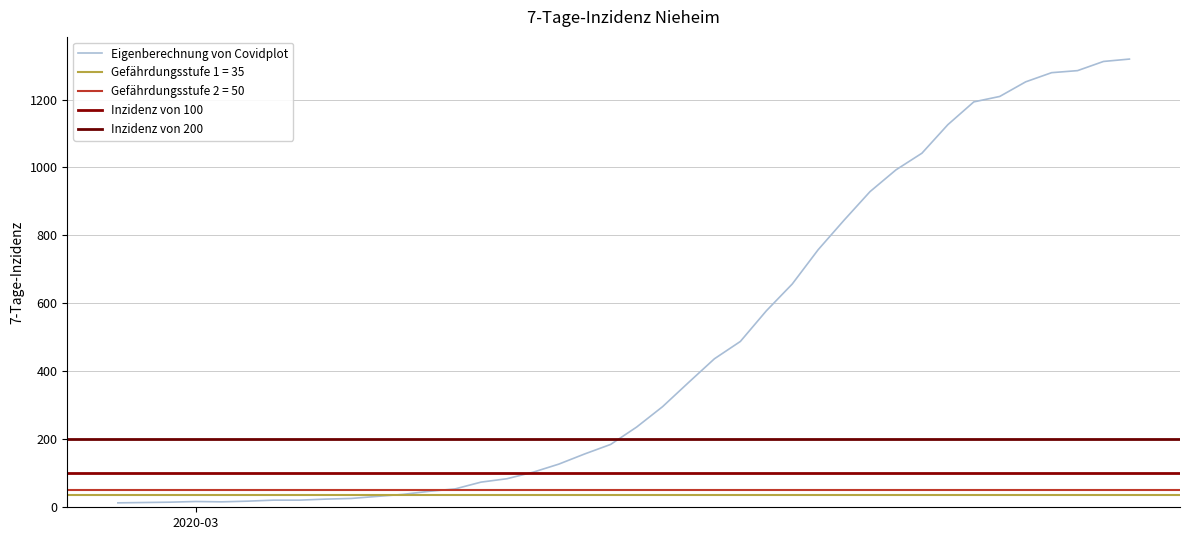

Which category has the highest value across all series?

2020-04-06